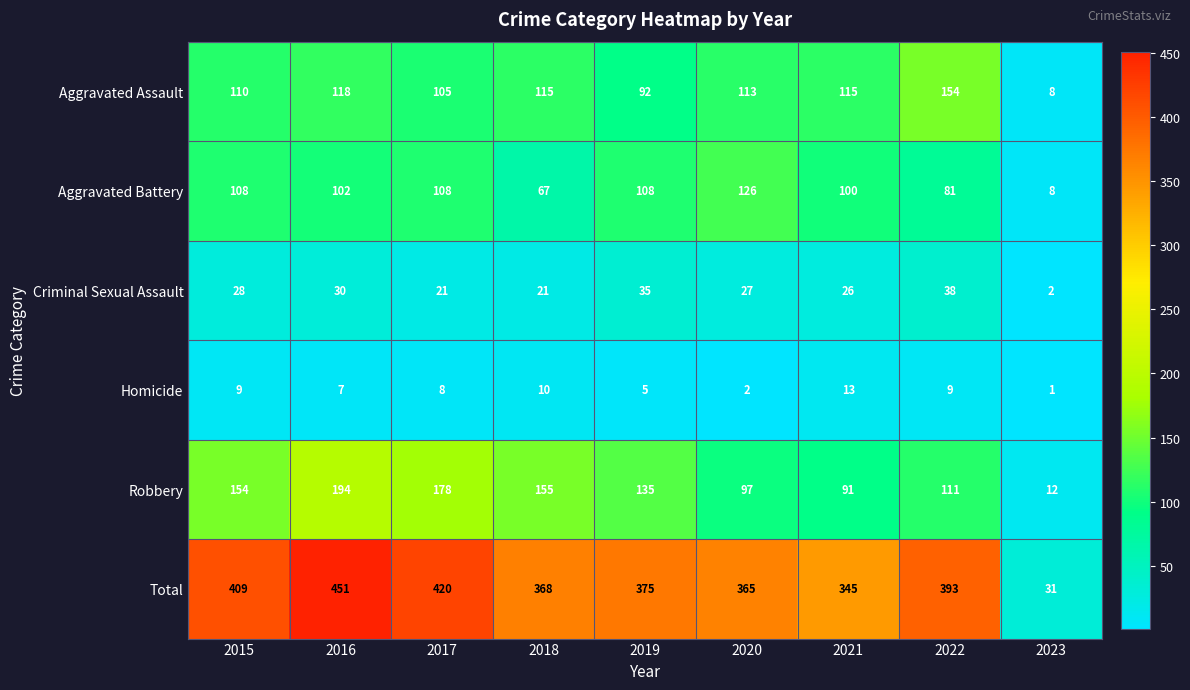

What is the difference between the maximum and minimum values in the Aggravated Assault series?

146